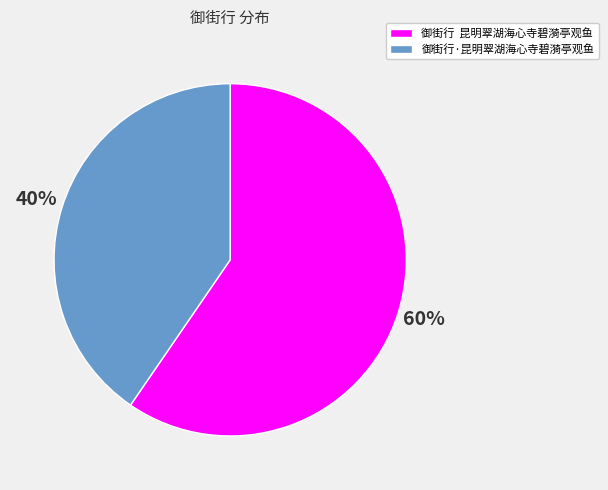

To the nearest percent, what is the combined percentage of 御街行 昆明翠湖海心寺碧漪亭观鱼 and 御街行·昆明翠湖海心寺碧漪亭观鱼?

100%